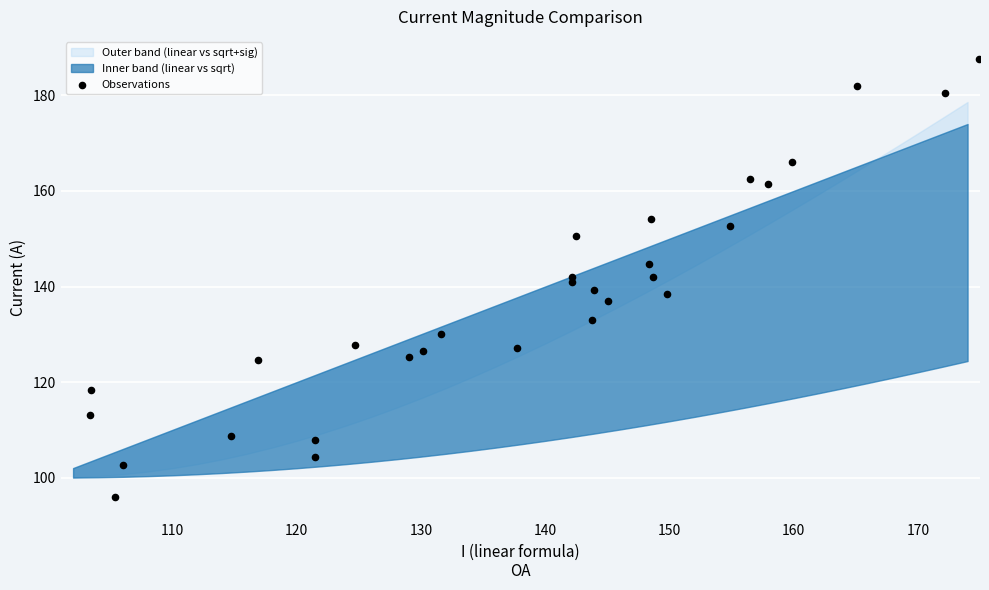

What is the range of X values (max minus min)?

71.6